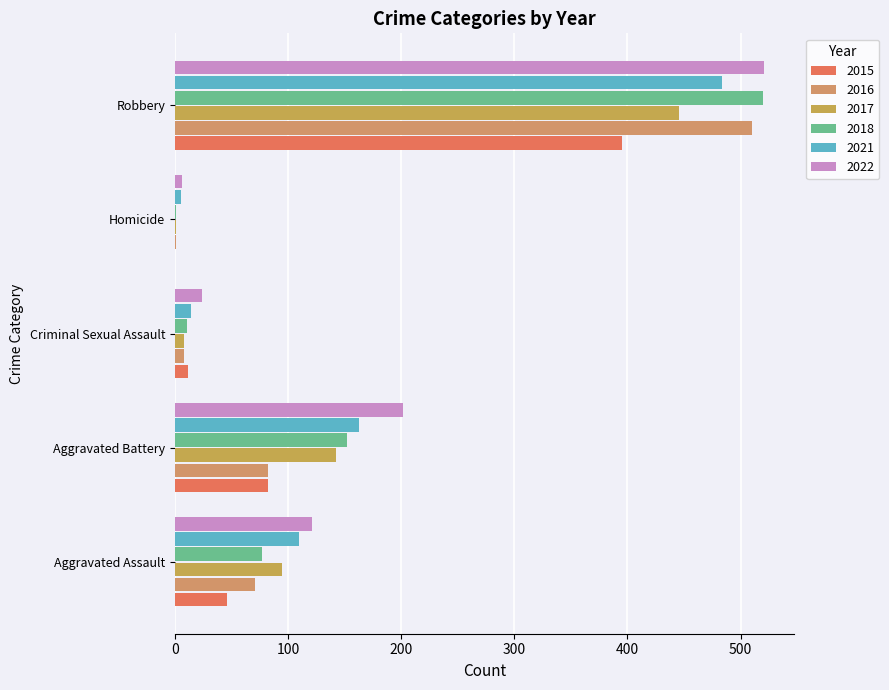

Which label corresponds to the largest value in the chart?

Robbery